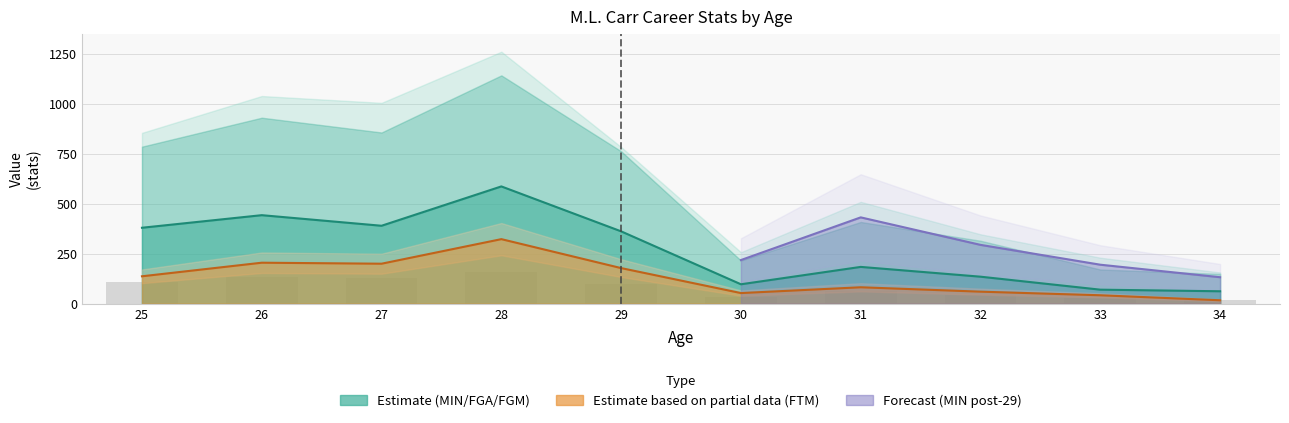

Does the chart contain stacked bars?

No